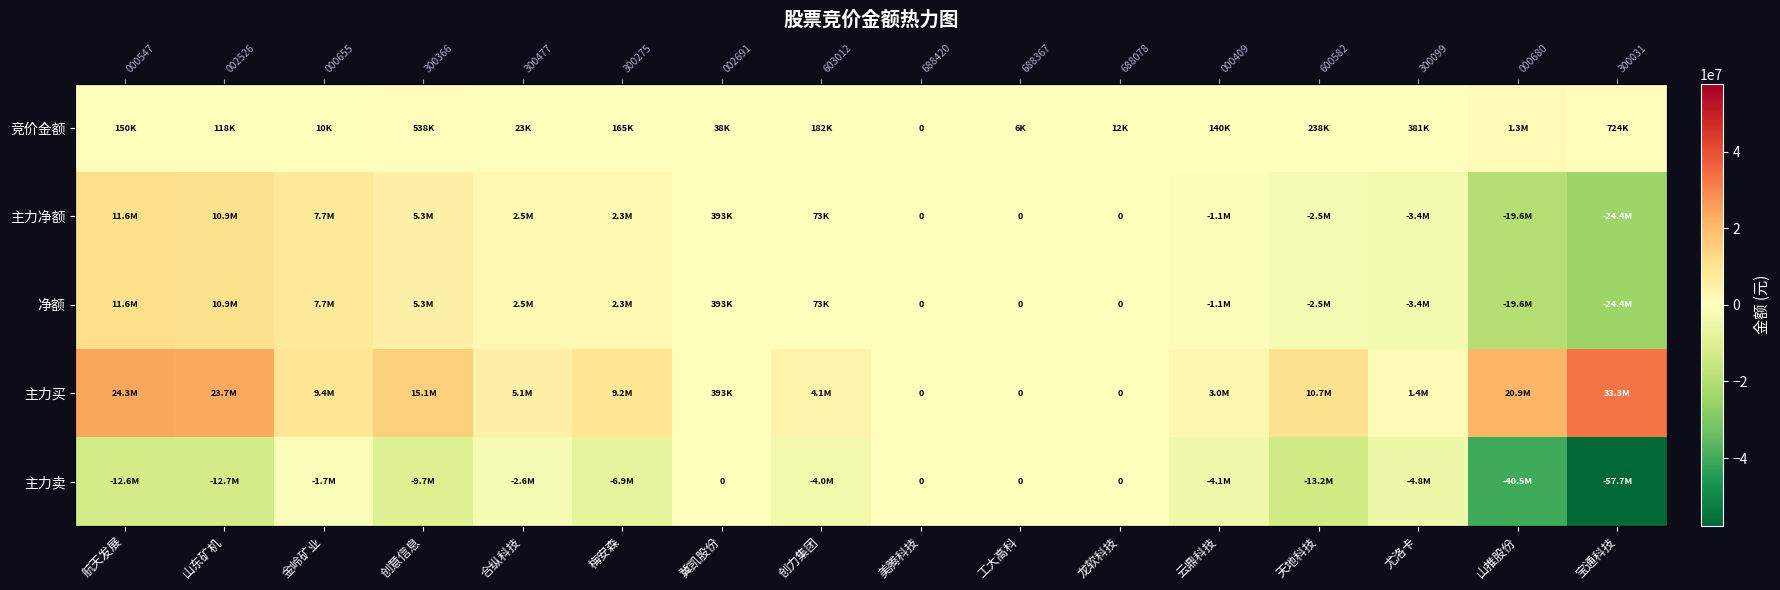

At which category is the sum across all series the highest?

航天发展